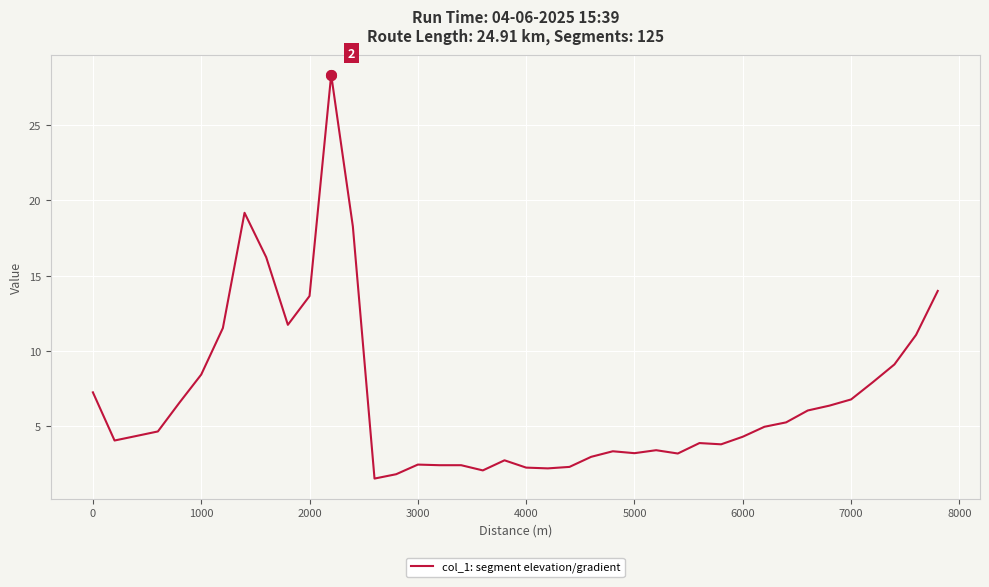

What is the difference between the maximum and minimum values?

26.8